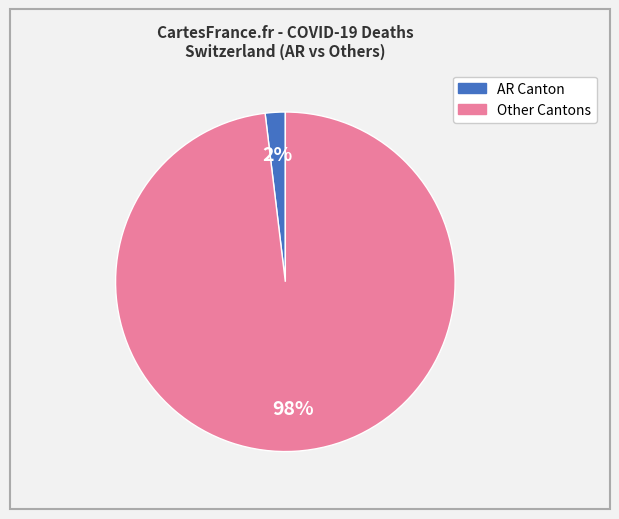

To the nearest percent, what is the average slice percentage?

50%